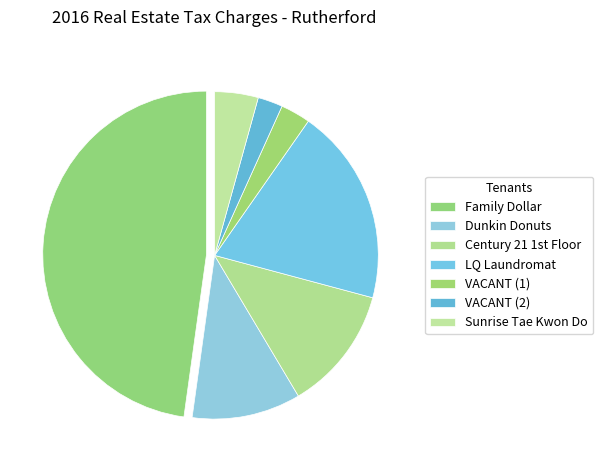

To the nearest percent, what portion does Family Dollar represent?

48%